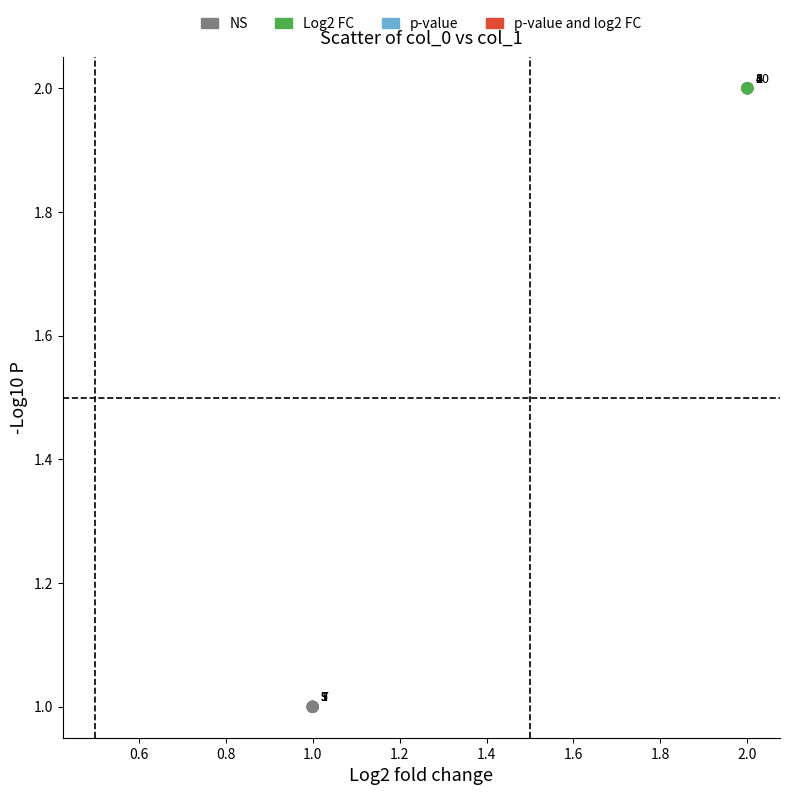

Which series contains the lowest Y value?

NS